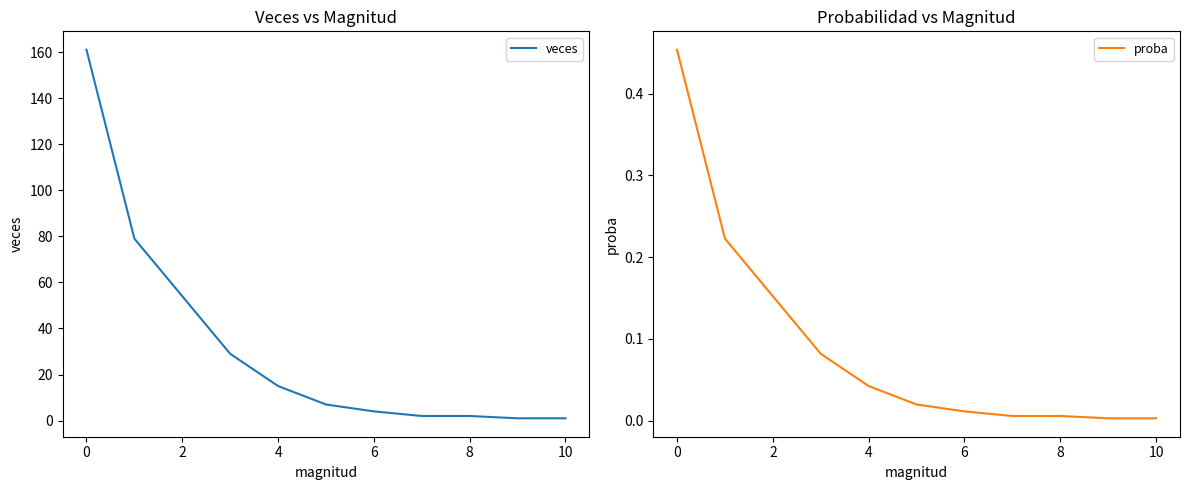

True or false: proba and veces intersect in this chart.

False